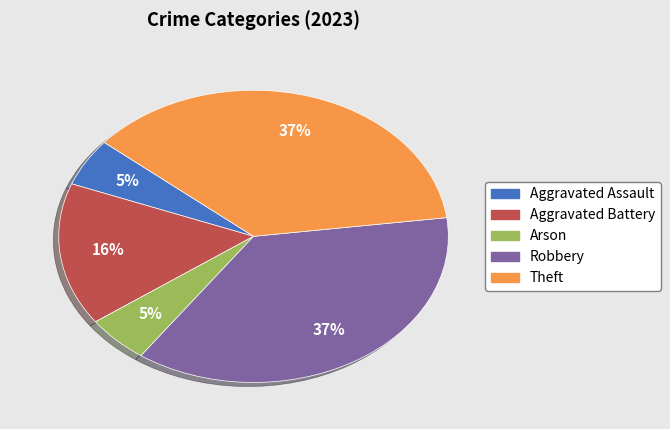

Between Robbery and Aggravated Assault, which is larger?

Robbery